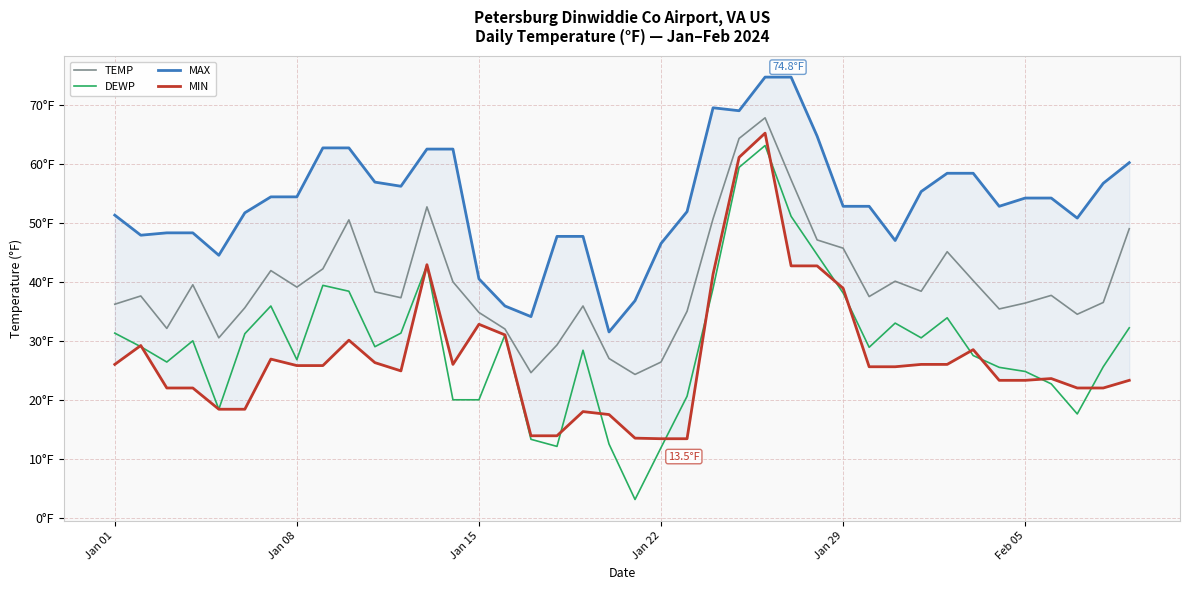

What is the difference between the second highest and second lowest values in the TEMP series?

39.7